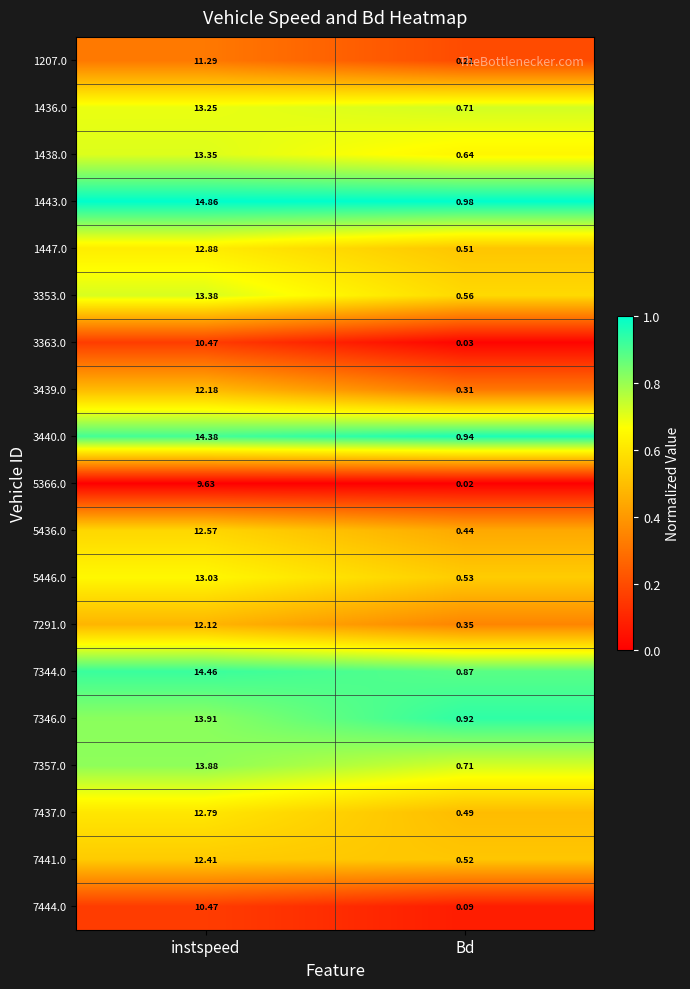

At which label does 3353.0 first exceed 13?

instspeed